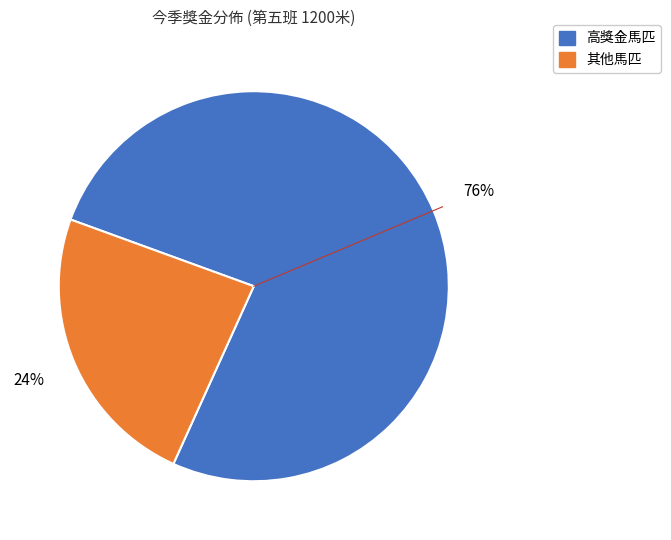

Is there any slice that represents more than half of the pie?

Yes